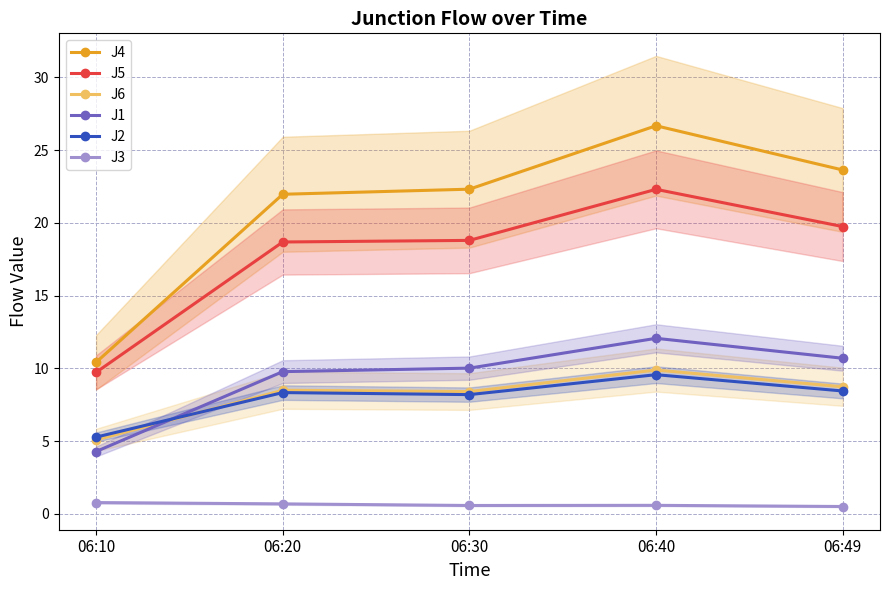

What is the difference between the second highest and second lowest values in the J3 series?

0.1